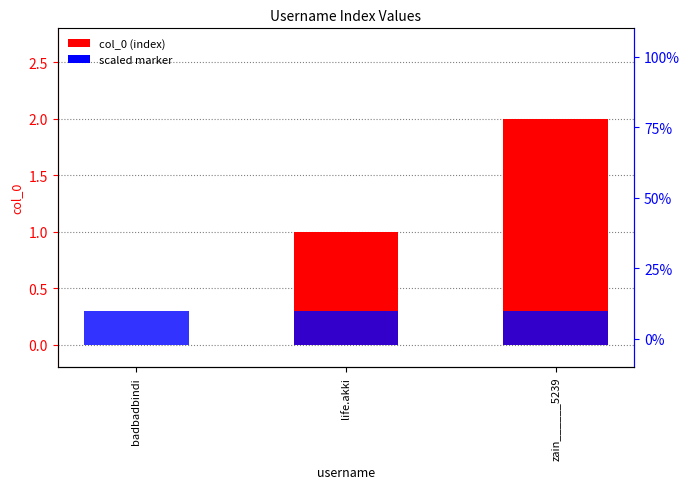

How many groups of bars are there?

3